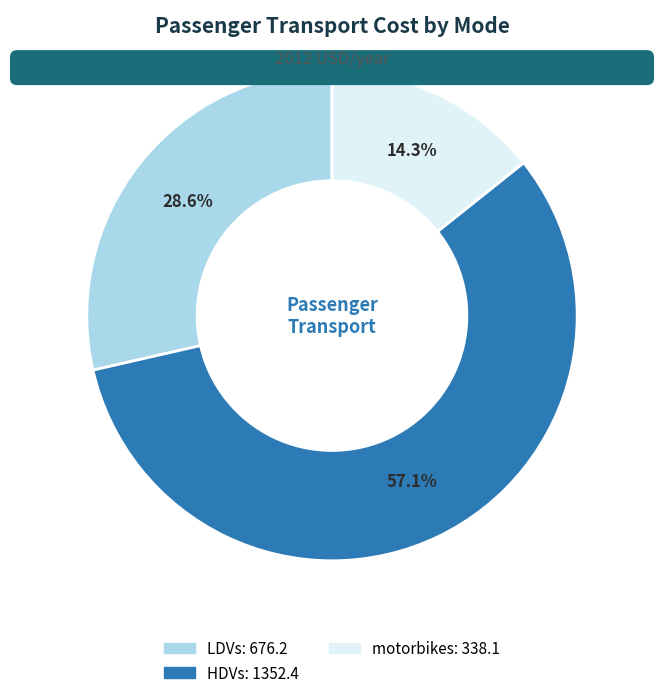

Is there any slice that represents more than half of the pie?

Yes